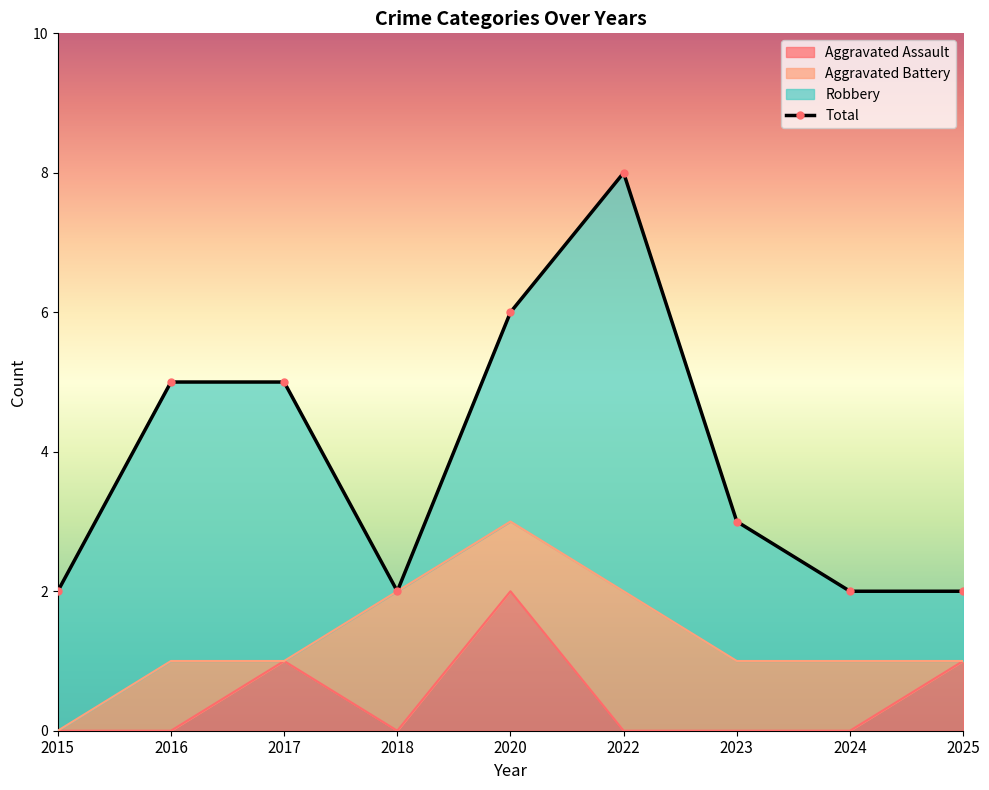

True or false: Total and Aggravated Assault cross at least once.

False